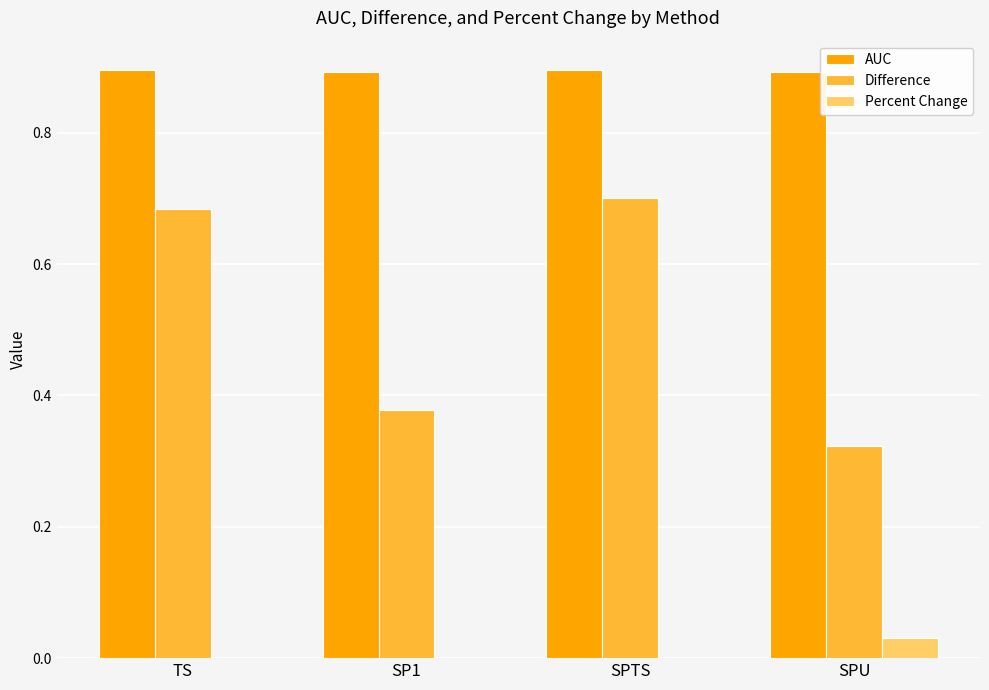

True or false: AUC has a value of 0.9 at SPTS.

True